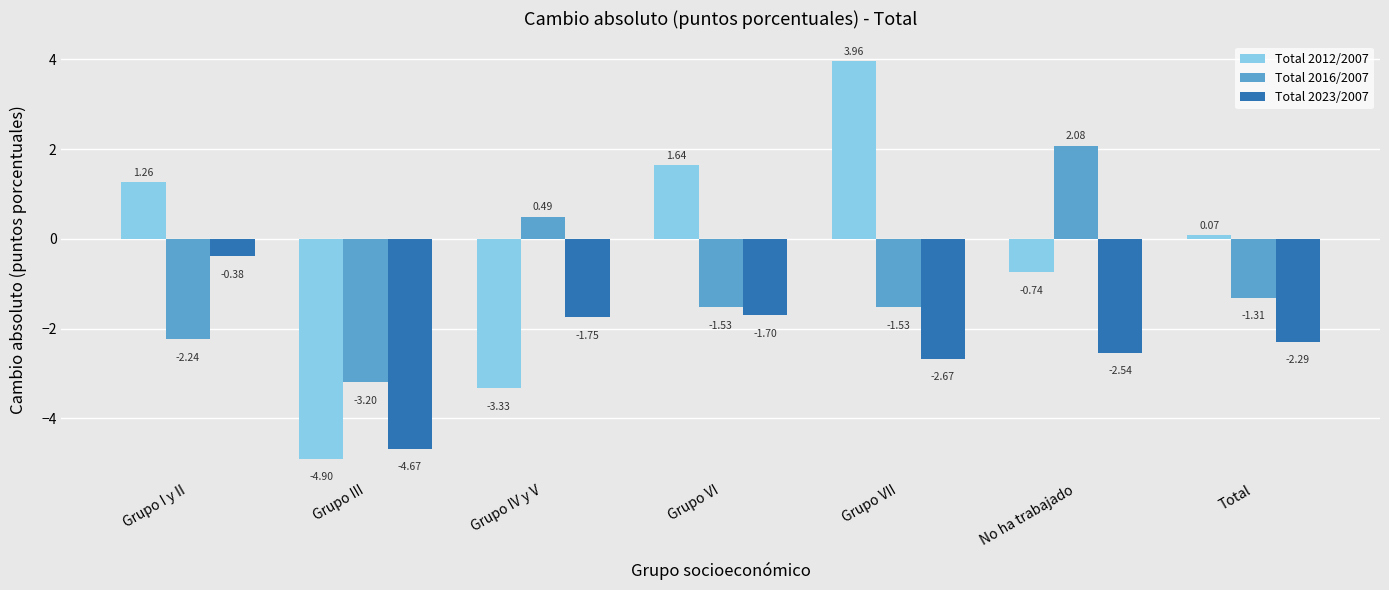

Are the bars horizontal?

No